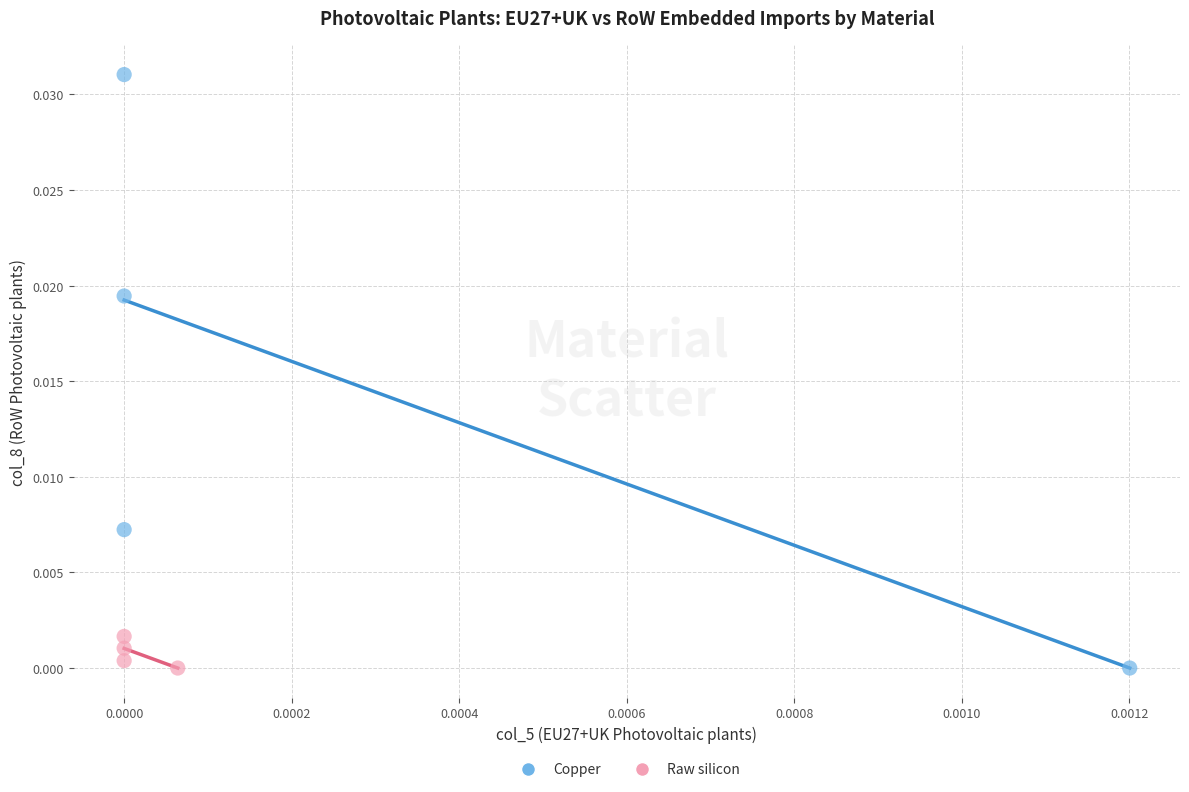

Which series has the largest Y range (max minus min)?

Copper